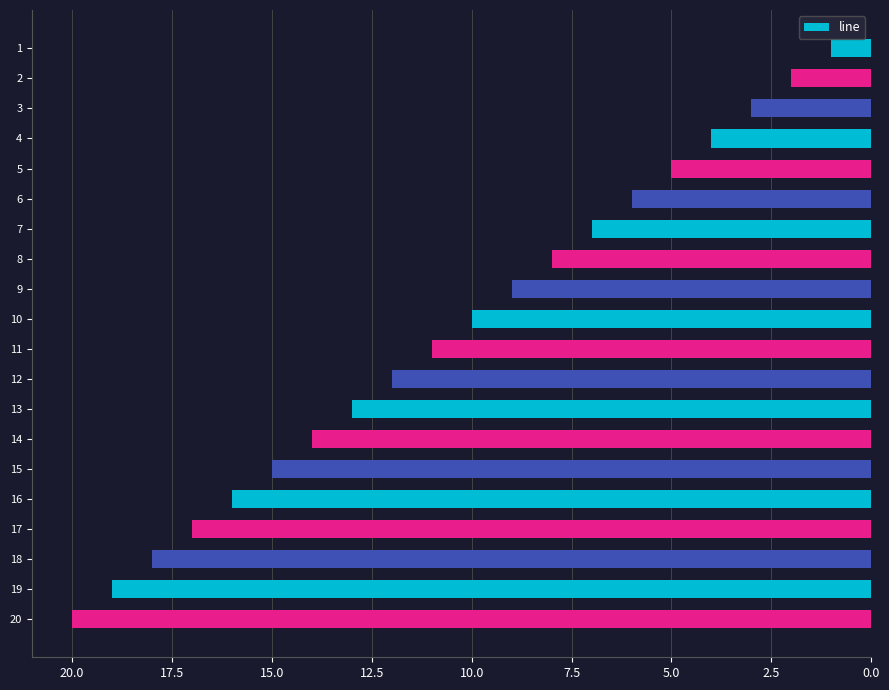

The chart shows a value of 17 at 17. True or false?

True